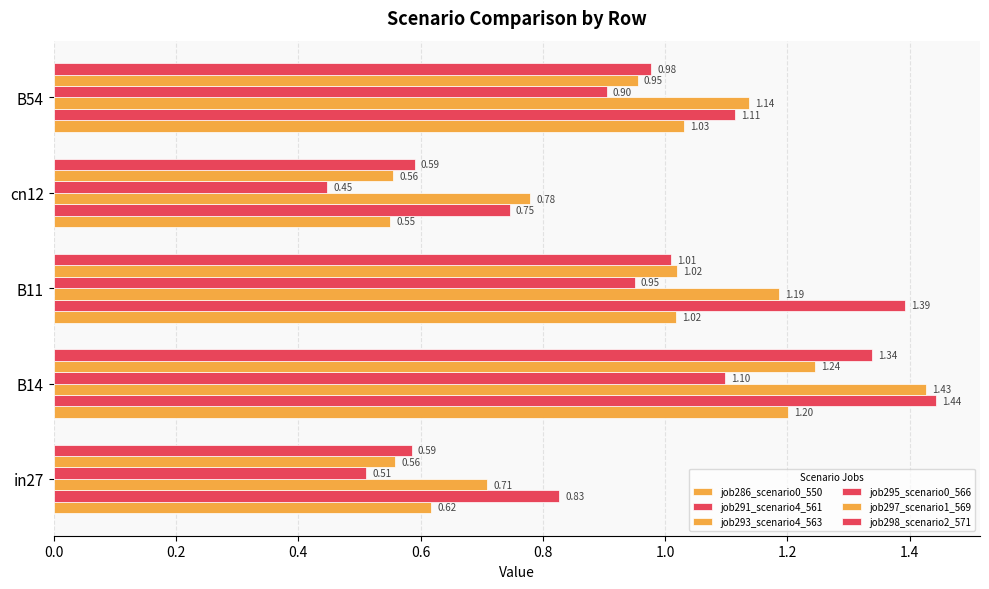

How many values in the job286_scenario0_550 series are below 1?

2